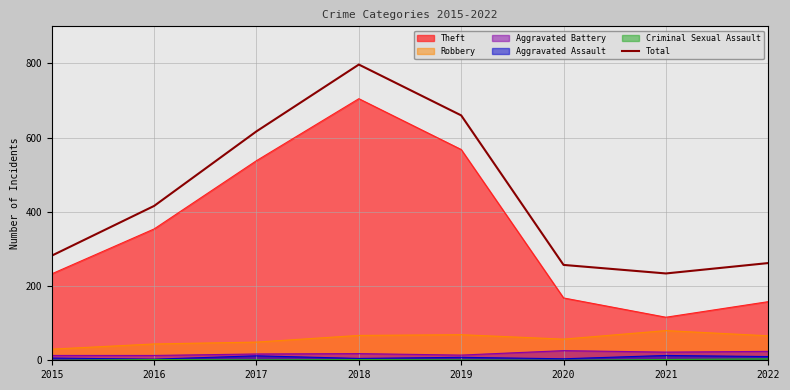

Reading left to right, transcribe all the data shown in this chart.

2015=282	2016=416	2017=617	2018=797	2019=660	2020=257	2021=234	2022=262